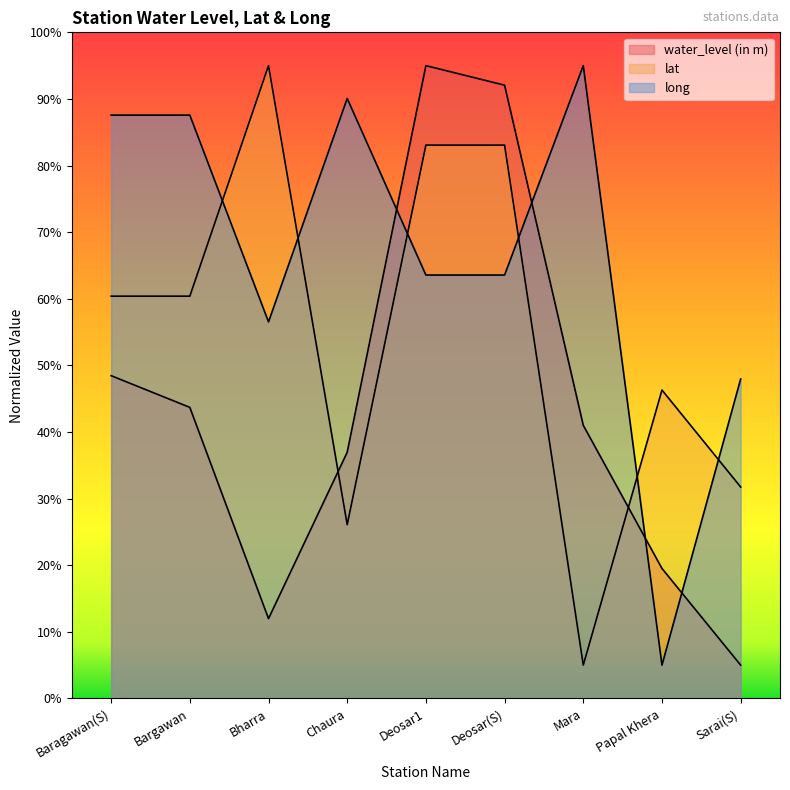

Reading left to right, list all the values displayed in this chart.

water_level (in m): 48.5	43.7	12.0	37.0	95.0	92.1	41.0	19.5	5.0
lat: 60.4	60.4	95.0	26.1	83.1	83.1	5.0	46.3	31.7
long: 87.6	87.6	56.5	90.1	63.6	63.6	95.0	5.0	48.0